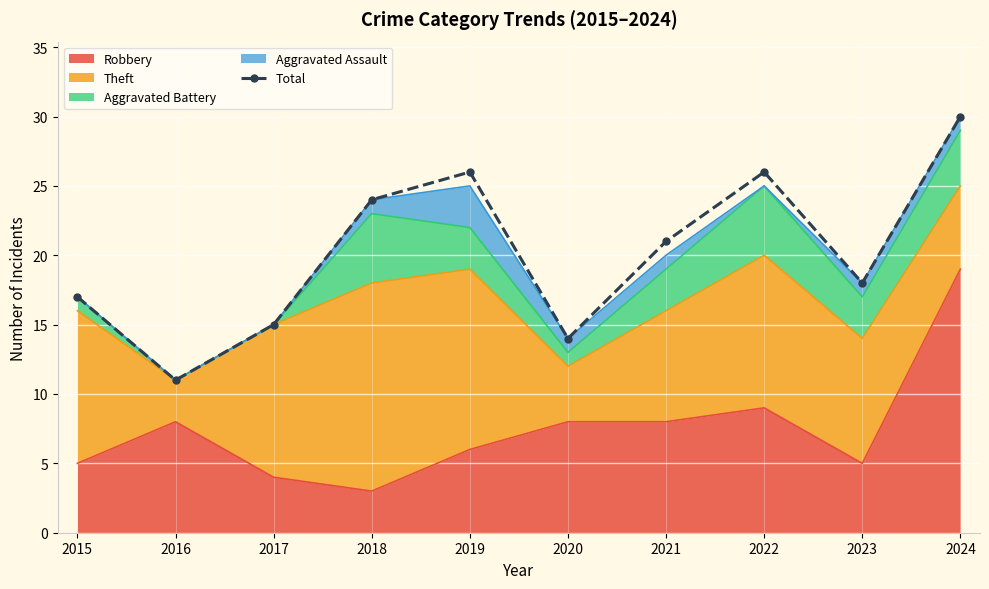

What is the value of the 8th point from the left?

26